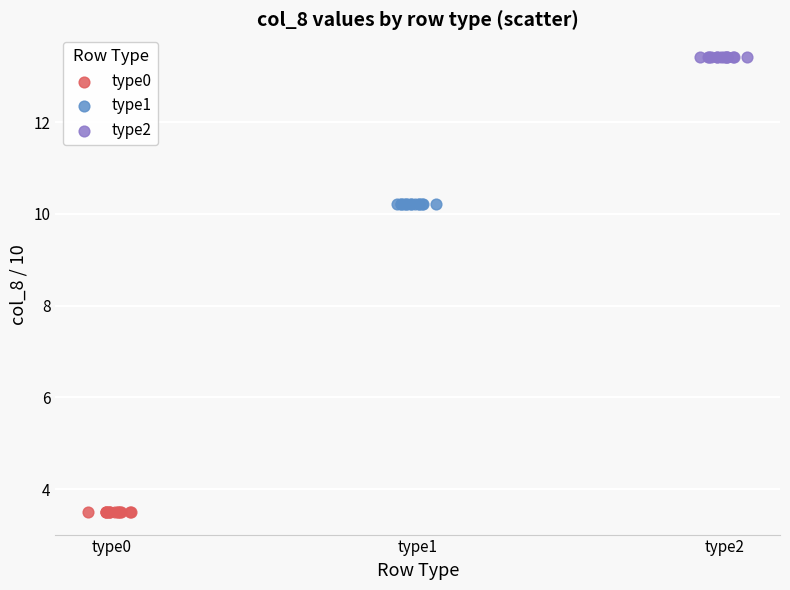

Which series contains the lowest Y value?

type0